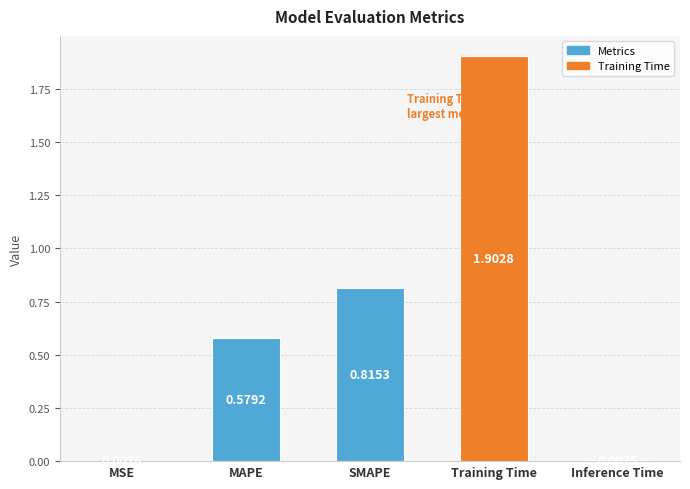

Where is the data nearest to the value 0?

MSE